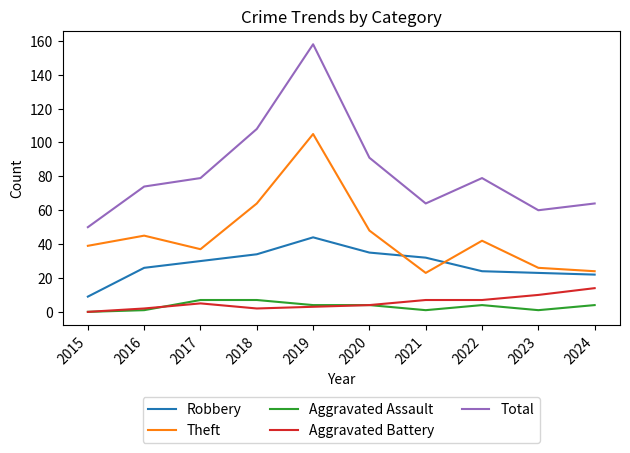

Between 2018 and 2021, which series saw the biggest shift?

Total